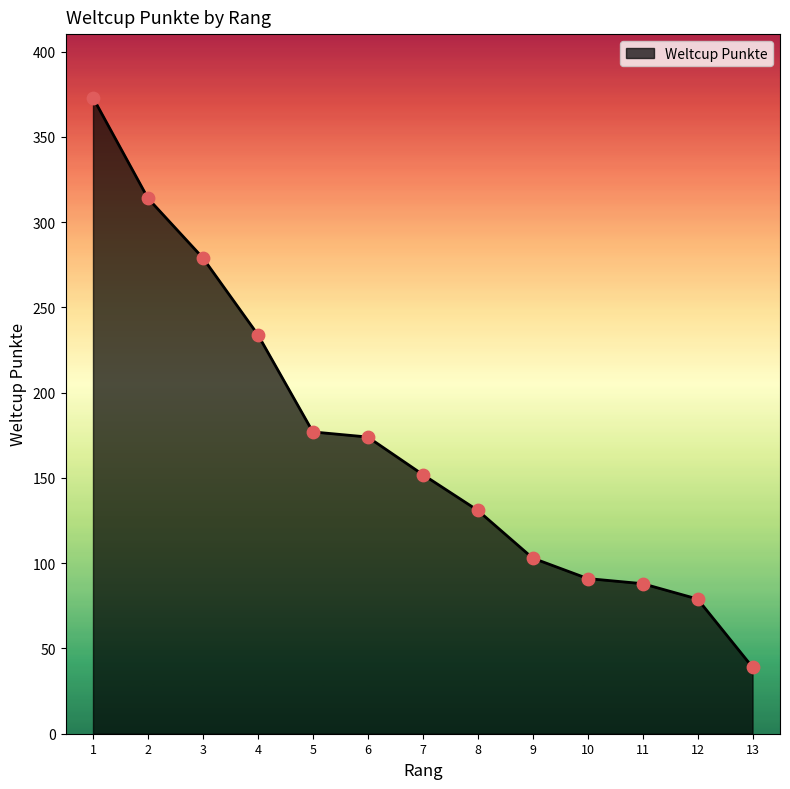

What is the change in value from 1 to 12?

-294